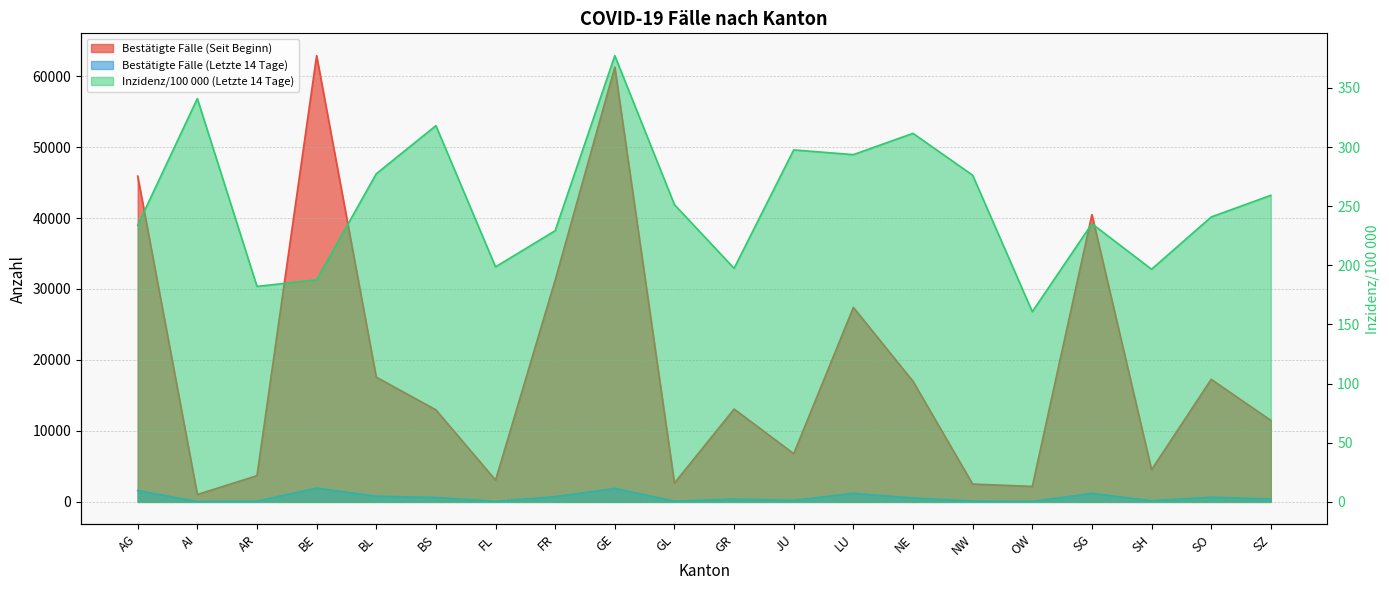

At which category does Inzidenz/100 000 (Letzte 14 Tage) reach its first local peak?

AI